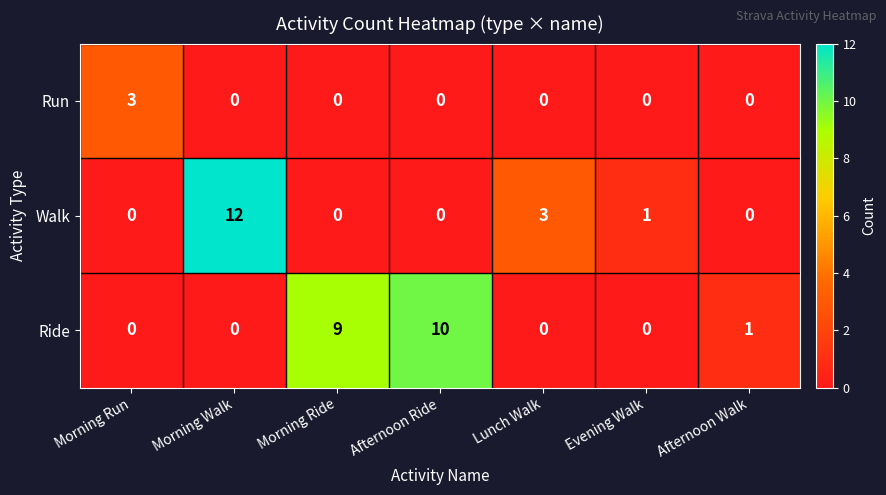

The value of Ride at Evening Walk is 0. True or false?

True